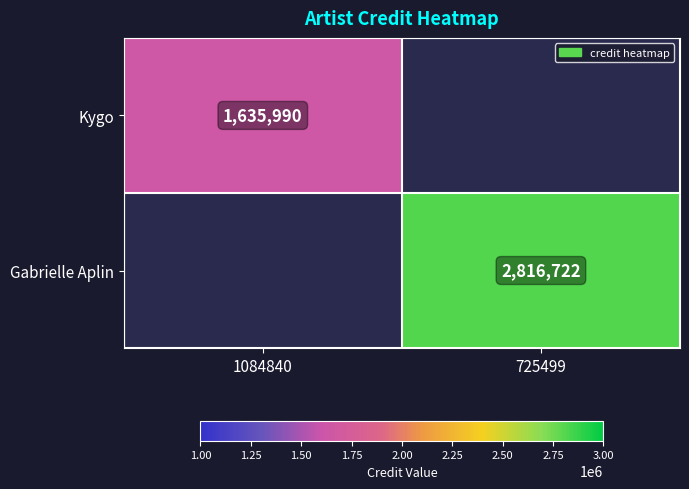

At how many categories does at least one series exceed 2656776?

1